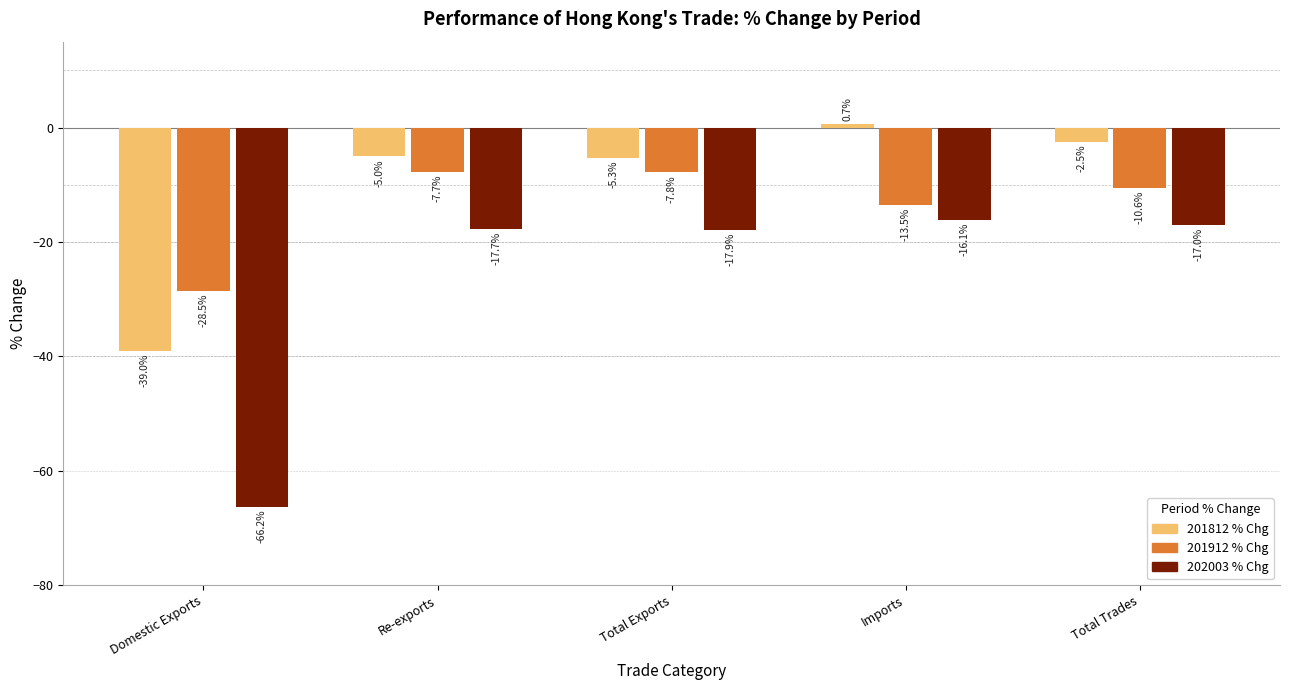

At Imports, list the series in order from smallest to largest.

202003 % Chg, 201912 % Chg, 201812 % Chg